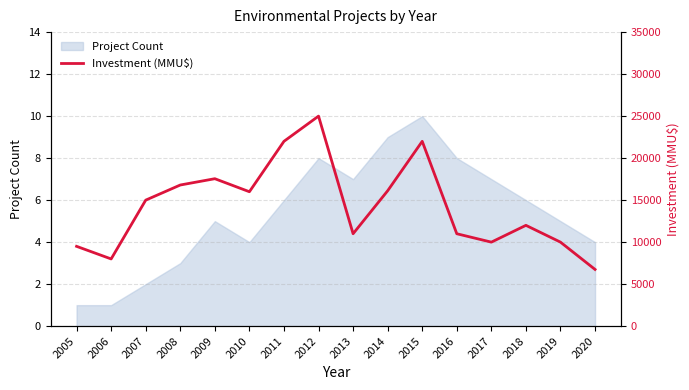

Where is the first local maximum?

2009